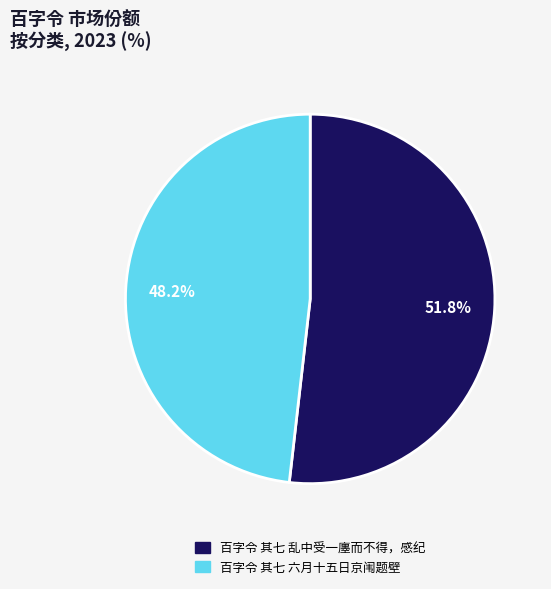

What is the ratio of the value at 百字令 其七 六月十五日京闱题壁 to the value at 百字令 其七 乱中受一廛而不得，感纪?

0.9